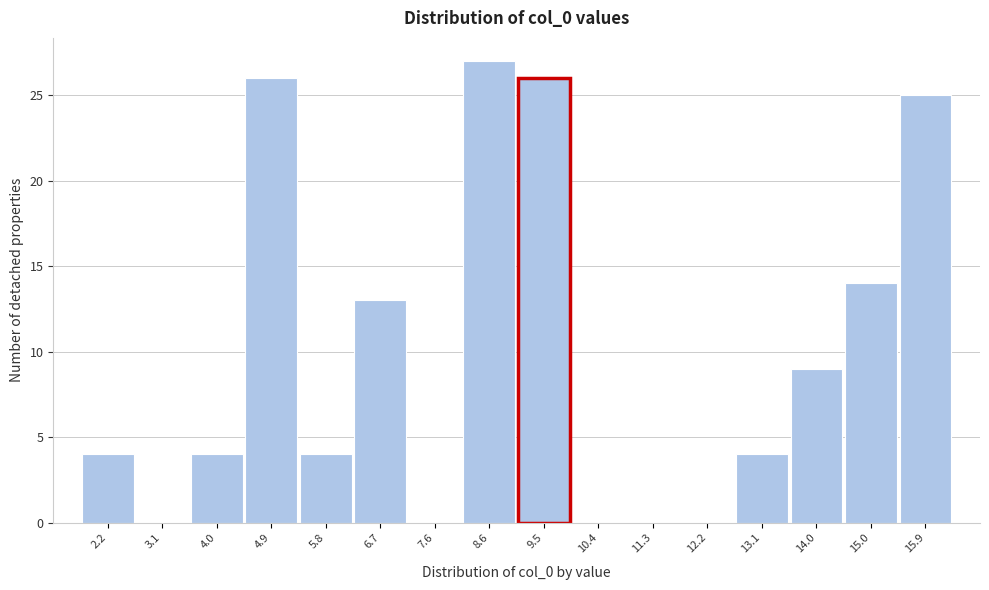

Reading left to right, transcribe this chart: for each bar, give the range it covers on the x-axis and its height. Neither the bar edges nor the heights are printed on the chart, so give them approximately, as read against the axes.

1.7 to 2.6: 4
2.6 to 3.5: 0
3.5 to 4.4: 4
4.4 to 5.4: 26
5.4 to 6.3: 4
6.3 to 7.2: 13
7.2 to 8.1: 0
8.1 to 9.0: 27
9.0 to 9.9: 26
9.9 to 10.8: 0
10.8 to 11.8: 0
11.8 to 12.7: 0
12.7 to 13.6: 4
13.6 to 14.5: 9
14.5 to 15.4: 14
15.4 to 16.3: 25